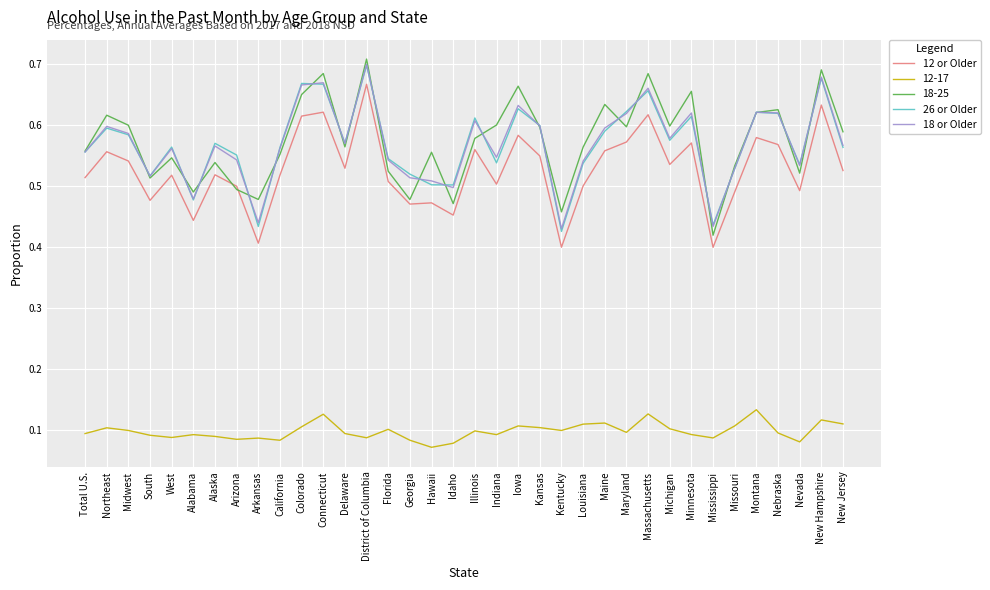

What is the total value across all series at Arizona?

2.2